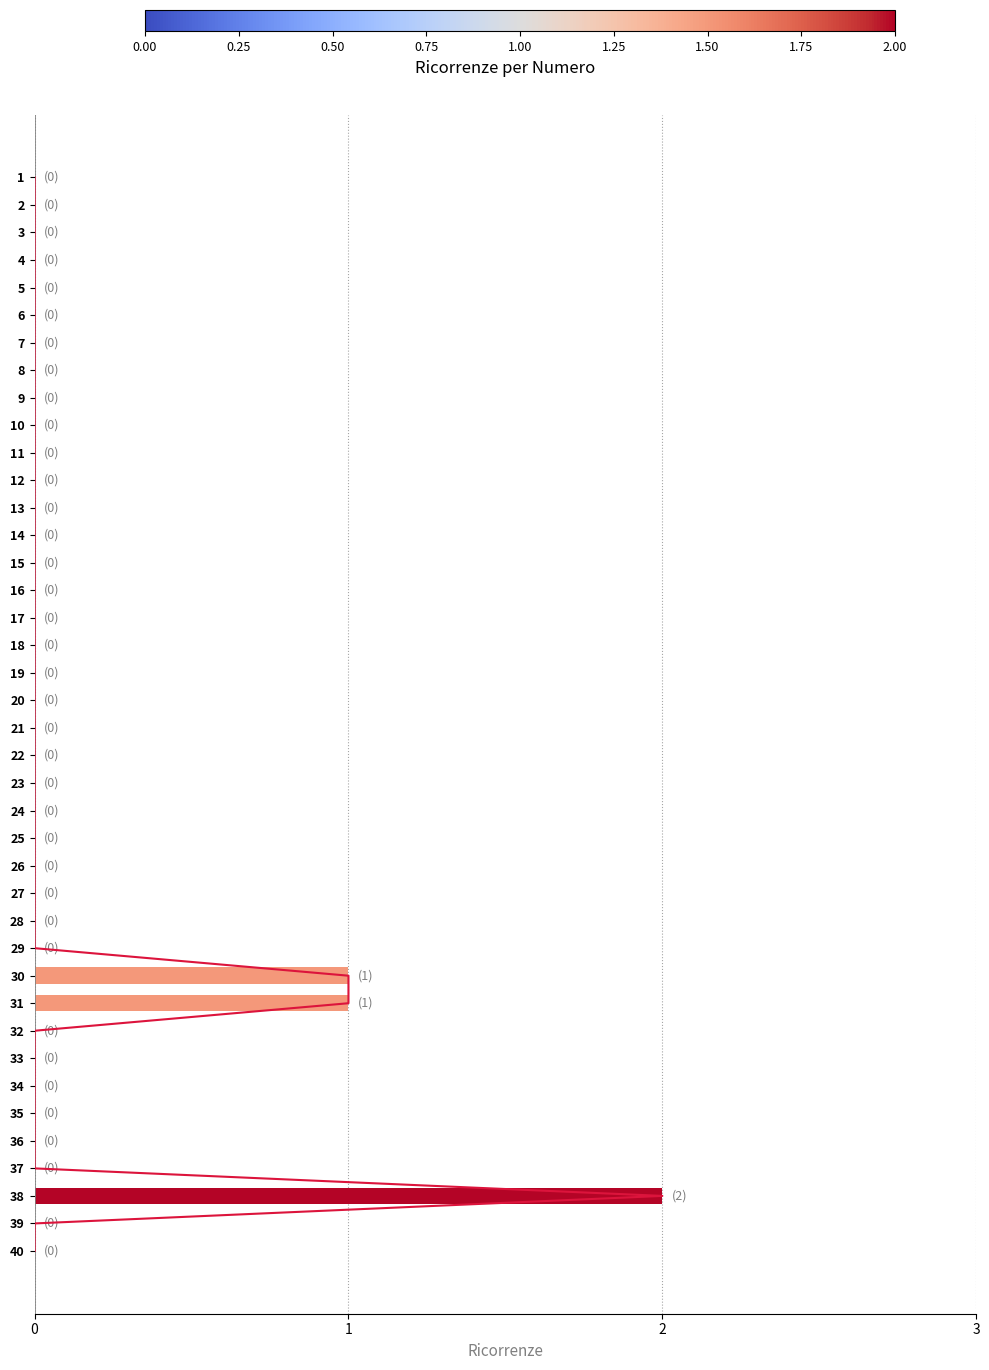

The chart shows a value of 1 at 24. True or false?

False